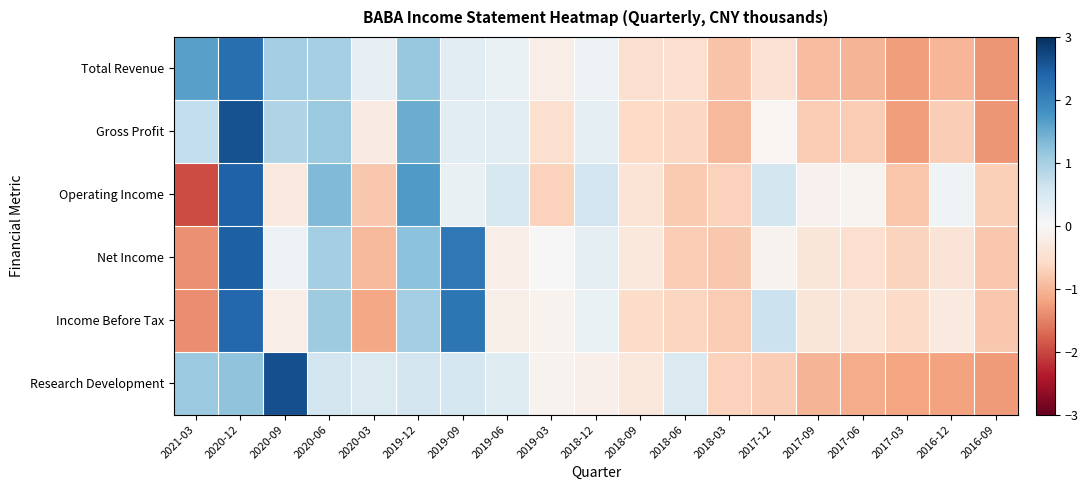

What is the difference between the highest and lowest values at 2017-09?

0.9